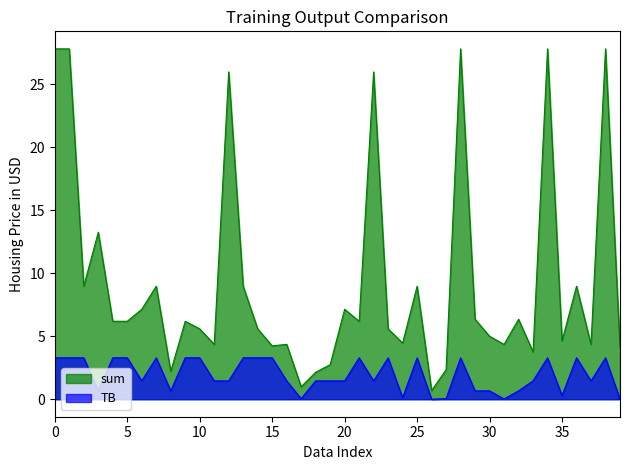

Rank the series by their maximum value, from lowest to highest.

TB, sum